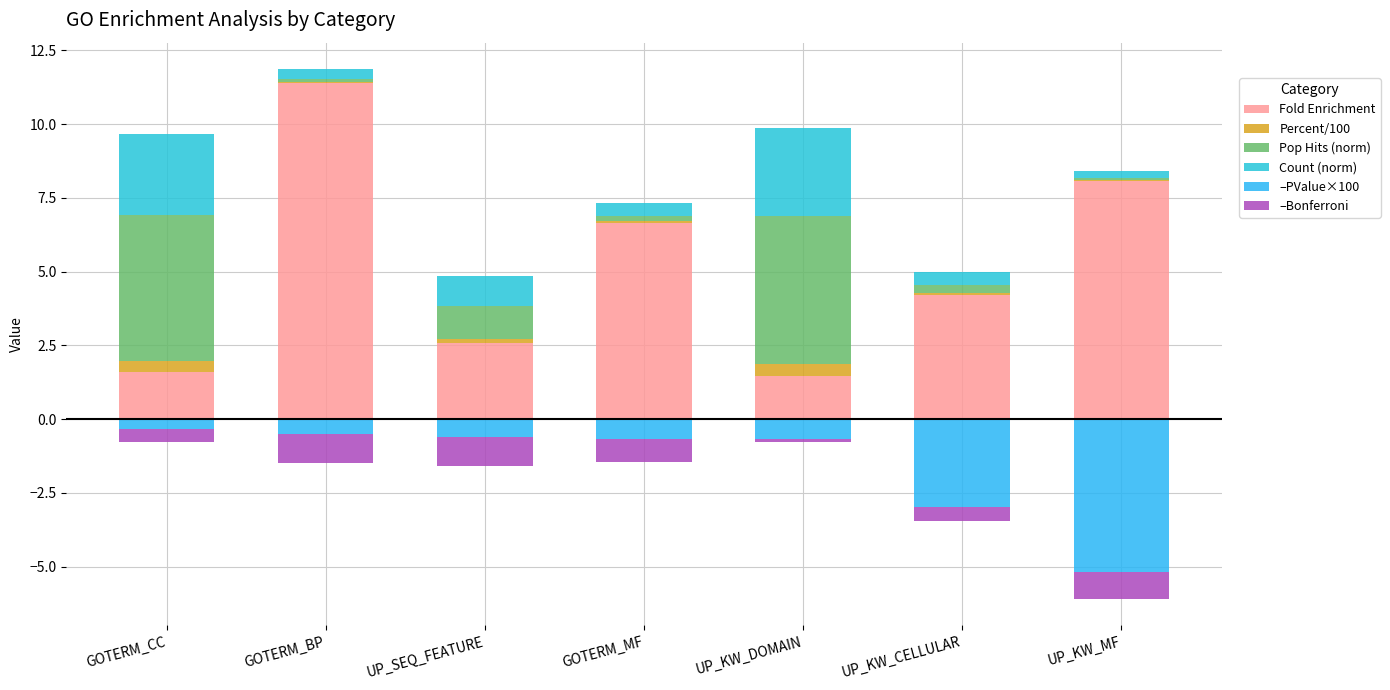

What is the total value across all series at GOTERM_MF?

5.8